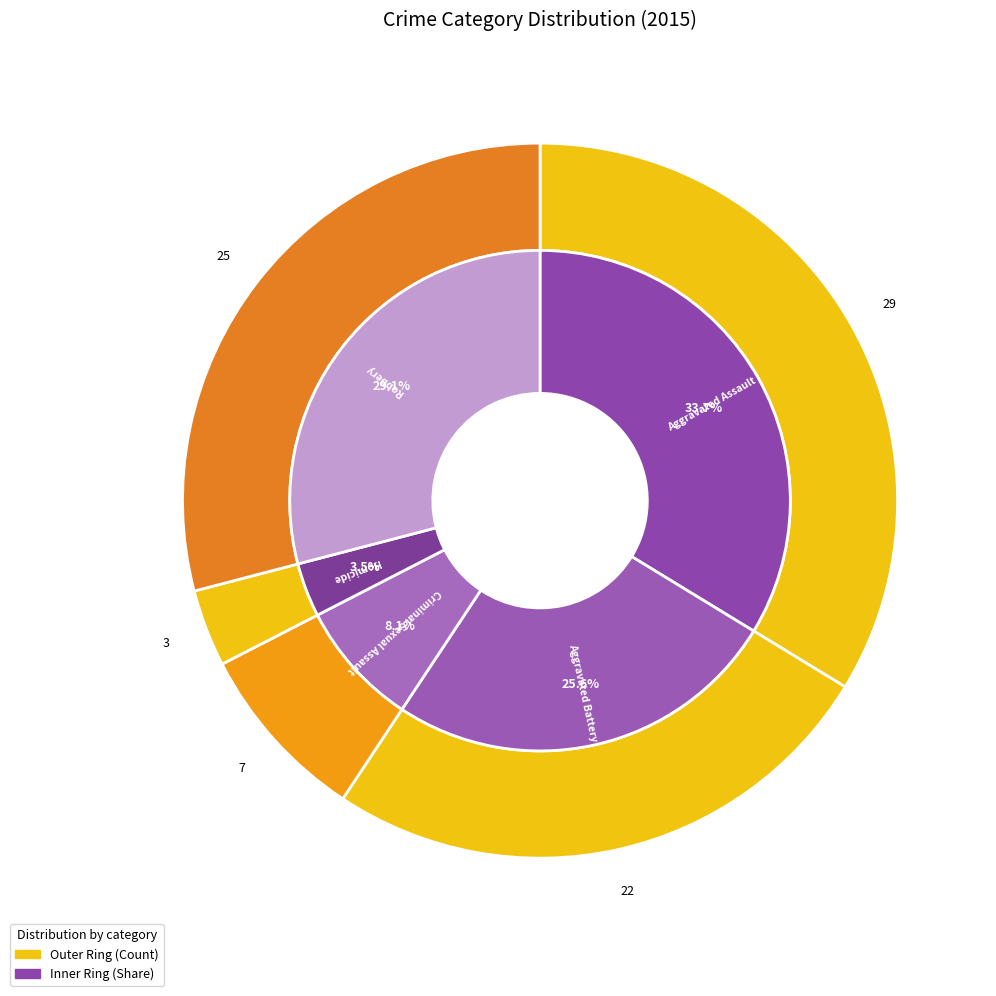

What percentage is NOT represented by 2?

91.9%